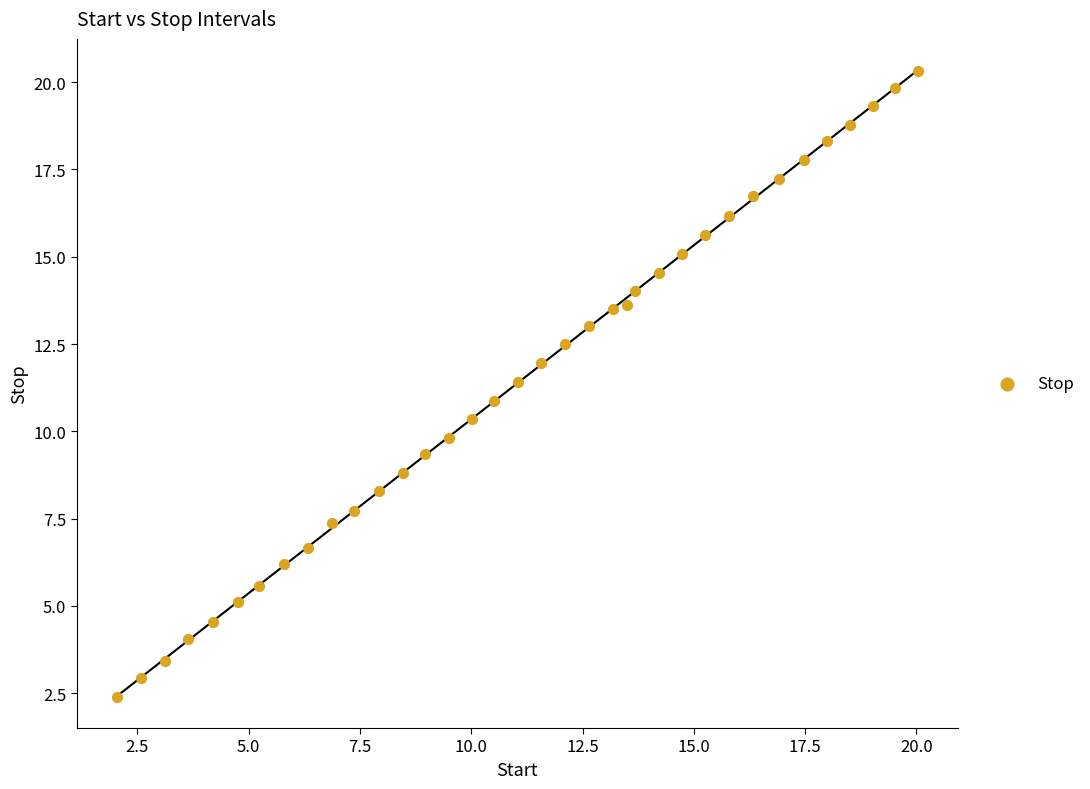

What is the range of X values (max minus min)?

18.0